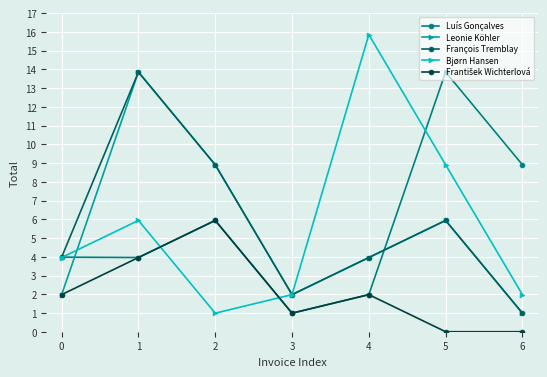

What is the difference between the highest and lowest values at 3?

1.0